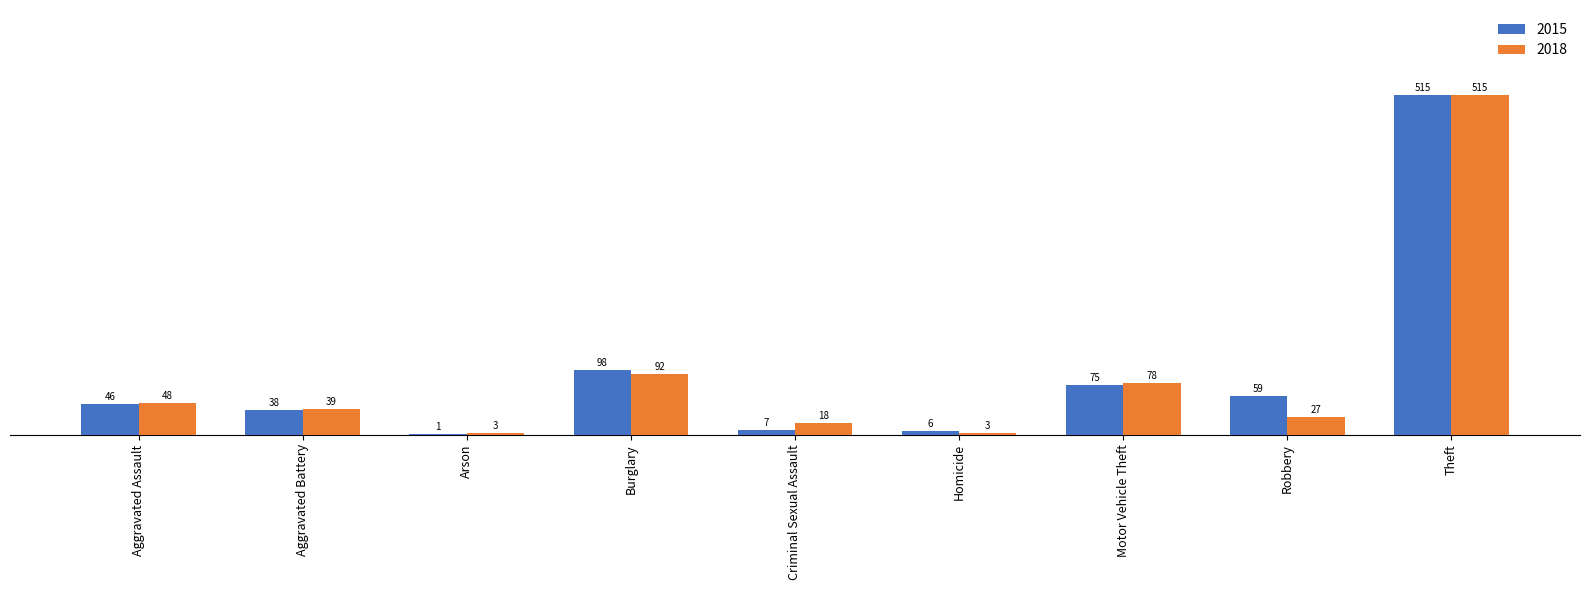

Which category has the highest value in the 2018 series?

Theft